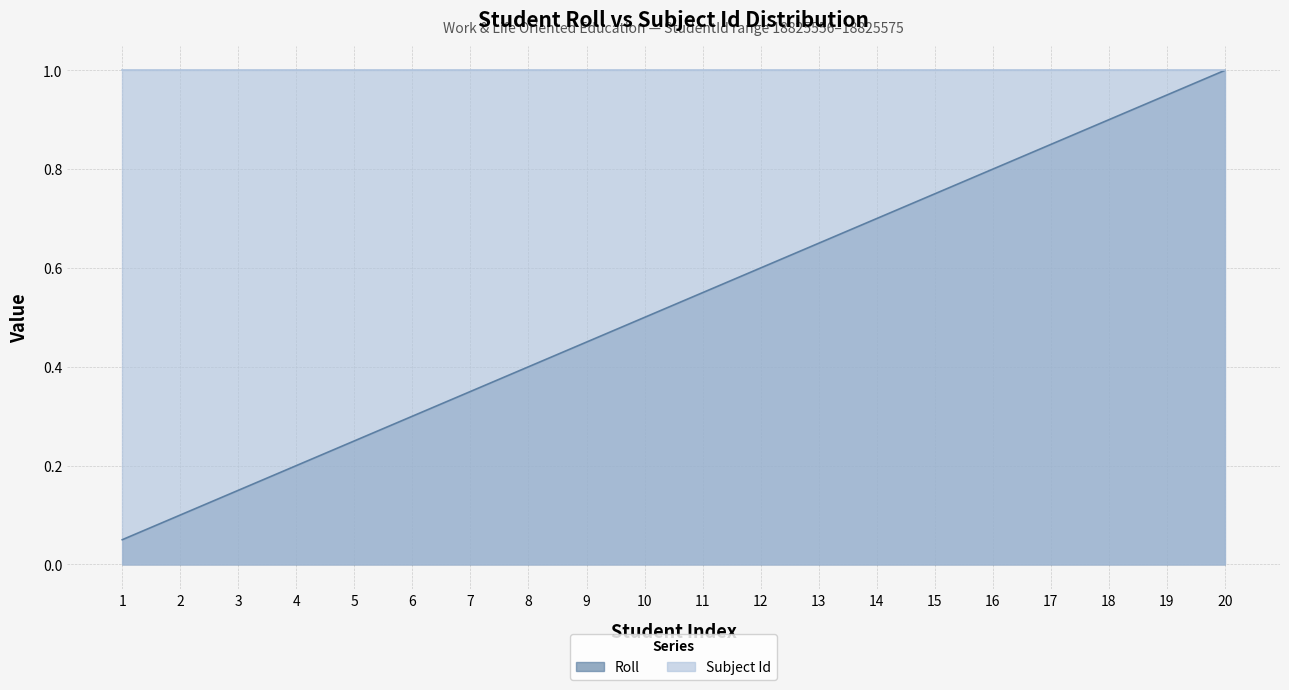

How many series are shown in this chart?

2